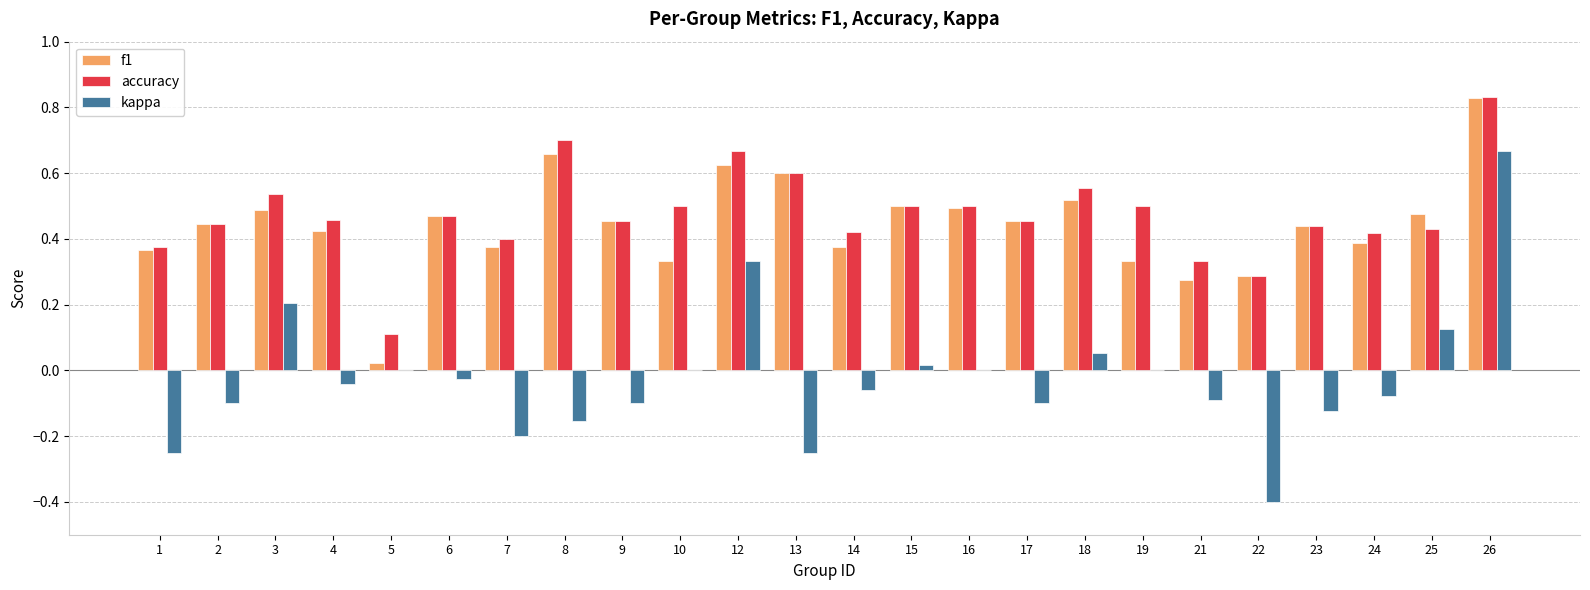

True or false: accuracy has a value of 0.5 at 15.

True